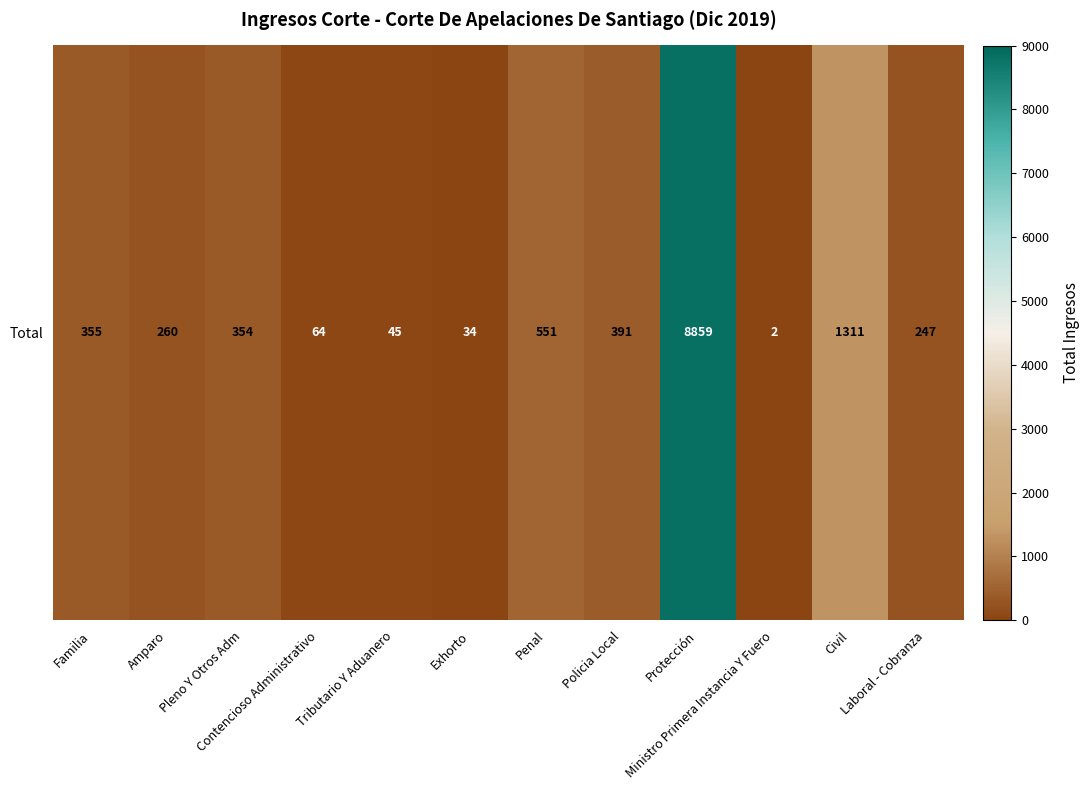

Reading left to right, extract all data points from this chart.

Familia=355	Amparo=260	Pleno Y Otros Adm=354	Contencioso Administrativo=64	Tributario Y Aduanero=45	Exhorto=34	Penal=551	Policia Local=391	Protección=8859	Ministro Primera Instancia Y Fuero=2	Civil=1311	Laboral - Cobranza=247